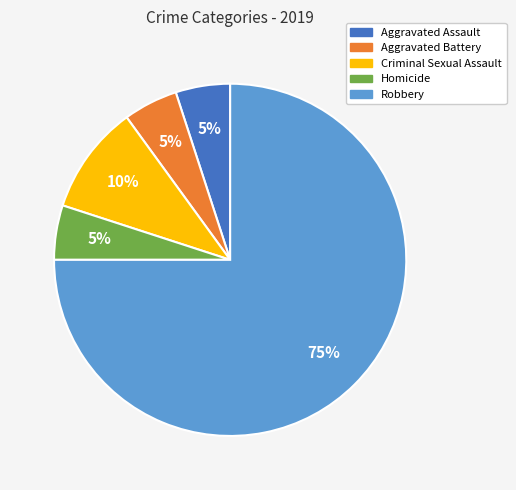

Which slice is the largest?

Robbery